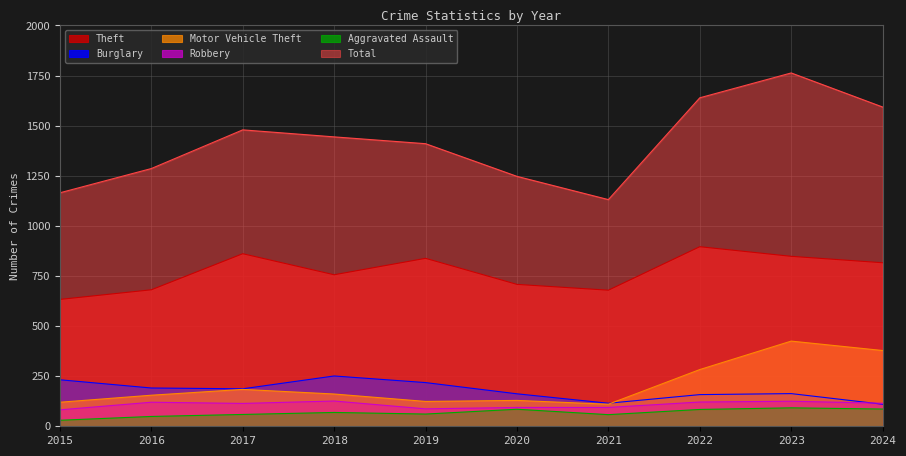

What is the value of the Robbery point at the 4th from the left?

126